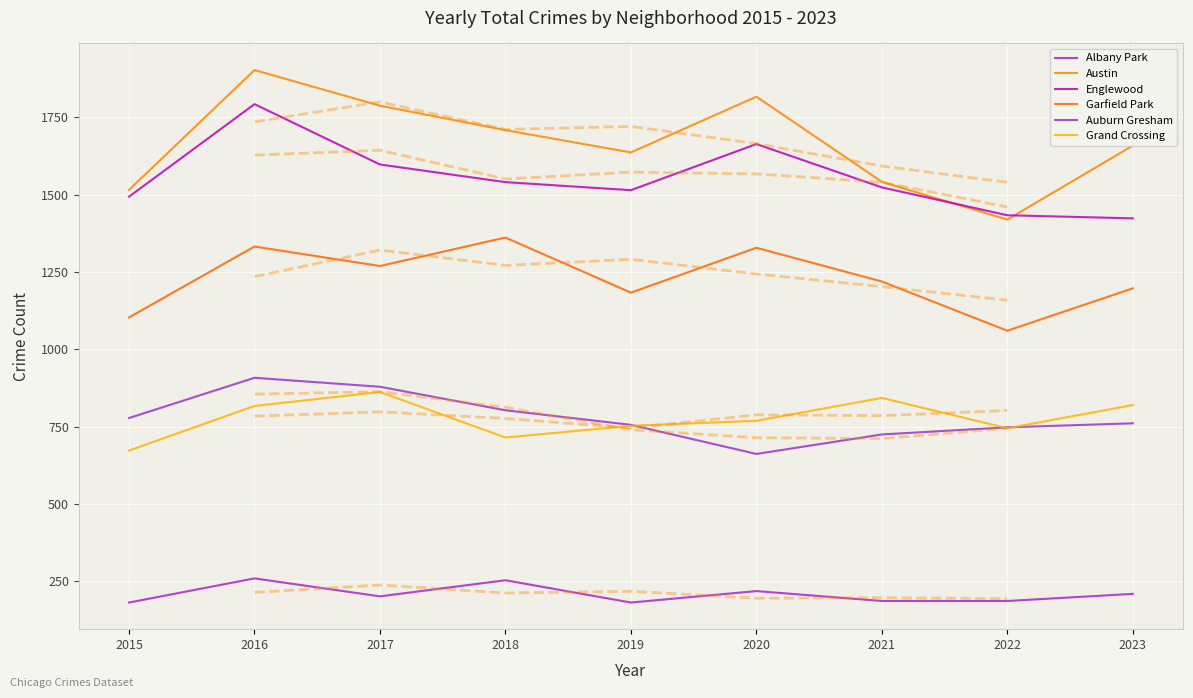

How many lines are shown in the chart?

6